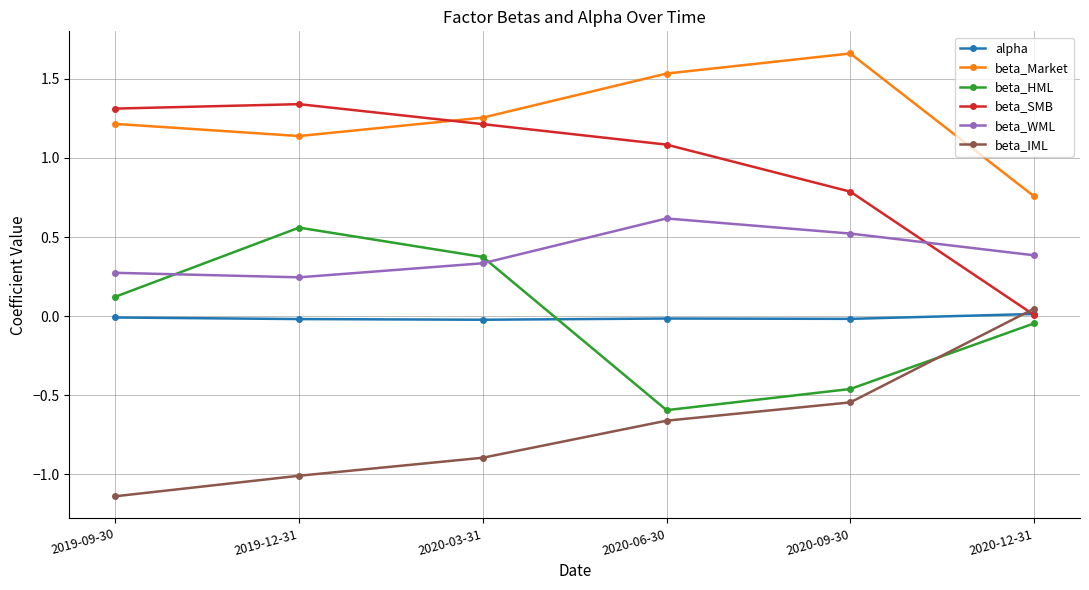

Count the beta_WML values in the range 0 to 1.

6